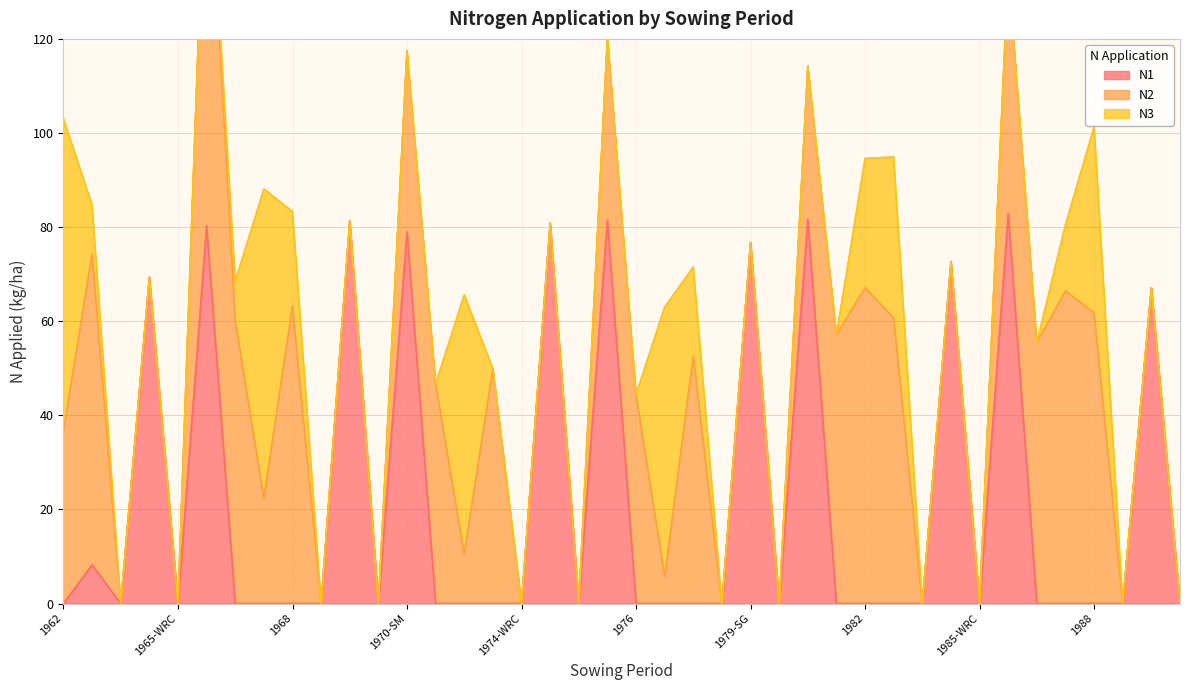

Which series has the widest spread of values?

N2